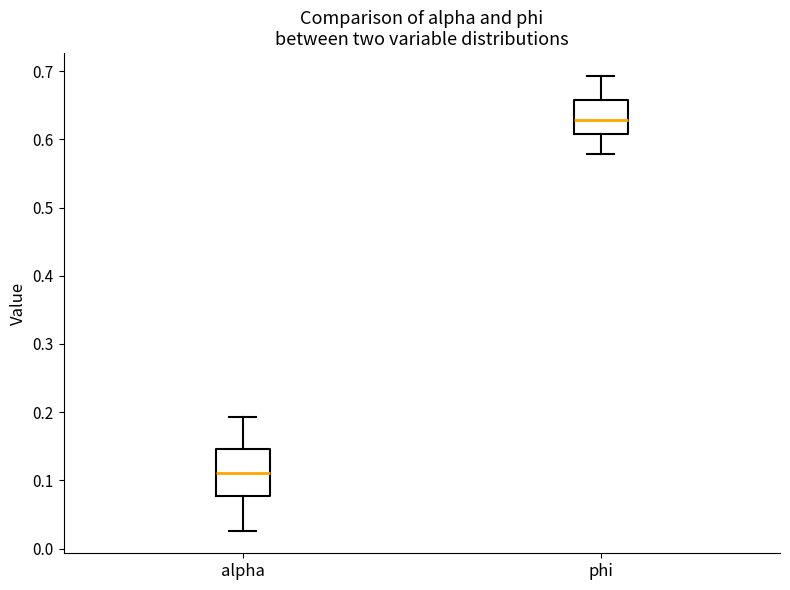

Comparing the boxes themselves (not the whiskers), which one is the tallest?

alpha